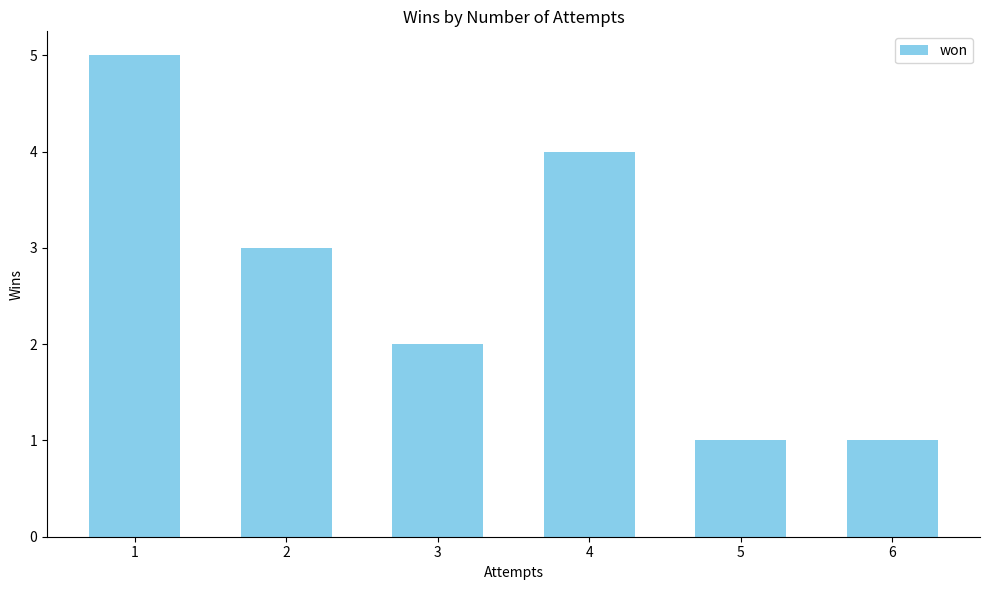

Reading left to right, list all the values displayed in this chart.

5	3	2	4	1	1